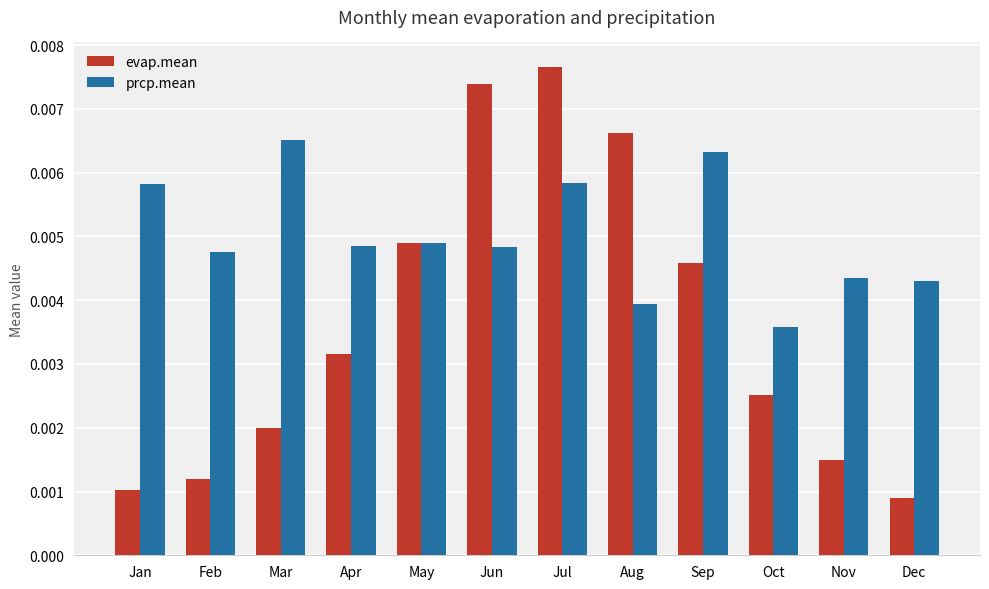

Does the chart contain stacked bars?

No